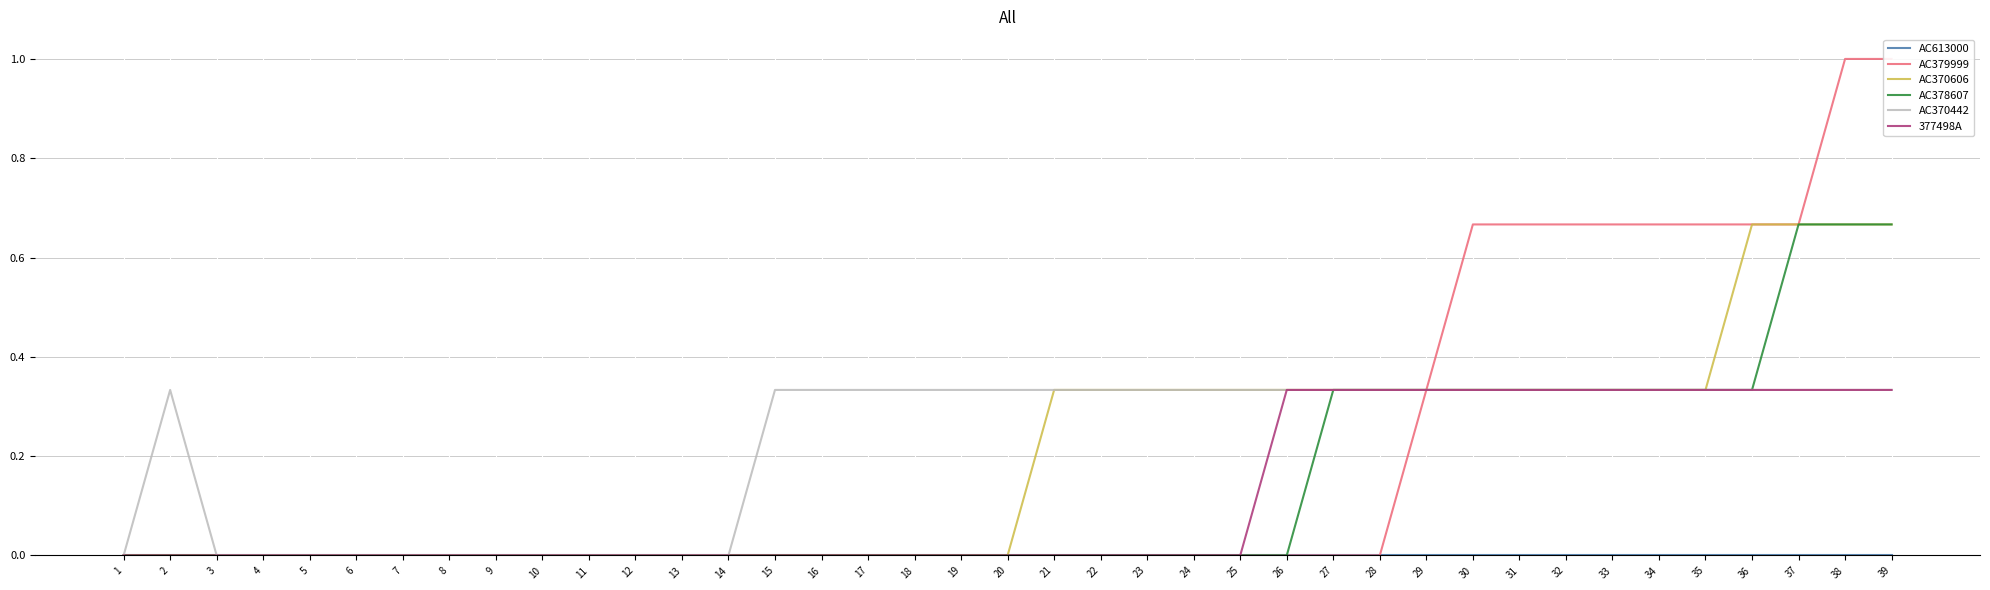

Reading left to right, extract all data points from this chart.

AC613000: 1=0.0	2=0.0	3=0.0	4=0.0	5=0.0	6=0.0	7=0.0	8=0.0	9=0.0	10=0.0	11=0.0	12=0.0	13=0.0	14=0.0	15=0.0	16=0.0	17=0.0	18=0.0	19=0.0	20=0.0	21=0.0	22=0.0	23=0.0	24=0.0	25=0.0	26=0.0	27=0.0	28=0.0	29=0.0	30=0.0	31=0.0	32=0.0	33=0.0	34=0.0	35=0.0	36=0.0	37=0.0	38=0.0	39=0.0
AC379999: 1=0.0	2=0.0	3=0.0	4=0.0	5=0.0	6=0.0	7=0.0	8=0.0	9=0.0	10=0.0	11=0.0	12=0.0	13=0.0	14=0.0	15=0.0	16=0.0	17=0.0	18=0.0	19=0.0	20=0.0	21=0.0	22=0.0	23=0.0	24=0.0	25=0.0	26=0.0	27=0.0	28=0.0	29=0.3	30=0.7	31=0.7	32=0.7	33=0.7	34=0.7	35=0.7	36=0.7	37=0.7	38=1.0	39=1.0
AC370606: 1=0.0	2=0.0	3=0.0	4=0.0	5=0.0	6=0.0	7=0.0	8=0.0	9=0.0	10=0.0	11=0.0	12=0.0	13=0.0	14=0.0	15=0.0	16=0.0	17=0.0	18=0.0	19=0.0	20=0.0	21=0.3	22=0.3	23=0.3	24=0.3	25=0.3	26=0.3	27=0.3	28=0.3	29=0.3	30=0.3	31=0.3	32=0.3	33=0.3	34=0.3	35=0.3	36=0.7	37=0.7	38=0.7	39=0.7
AC378607: 1=0.0	2=0.0	3=0.0	4=0.0	5=0.0	6=0.0	7=0.0	8=0.0	9=0.0	10=0.0	11=0.0	12=0.0	13=0.0	14=0.0	15=0.0	16=0.0	17=0.0	18=0.0	19=0.0	20=0.0	21=0.0	22=0.0	23=0.0	24=0.0	25=0.0	26=0.0	27=0.3	28=0.3	29=0.3	30=0.3	31=0.3	32=0.3	33=0.3	34=0.3	35=0.3	36=0.3	37=0.7	38=0.7	39=0.7
AC370442: 1=0.0	2=0.3	3=0.0	4=0.0	5=0.0	6=0.0	7=0.0	8=0.0	9=0.0	10=0.0	11=0.0	12=0.0	13=0.0	14=0.0	15=0.3	16=0.3	17=0.3	18=0.3	19=0.3	20=0.3	21=0.3	22=0.3	23=0.3	24=0.3	25=0.3	26=0.3	27=0.3	28=0.3	29=0.3	30=0.3	31=0.3	32=0.3	33=0.3	34=0.3	35=0.3	36=0.3	37=0.3	38=0.3	39=0.3
377498A: 1=0.0	2=0.0	3=0.0	4=0.0	5=0.0	6=0.0	7=0.0	8=0.0	9=0.0	10=0.0	11=0.0	12=0.0	13=0.0	14=0.0	15=0.0	16=0.0	17=0.0	18=0.0	19=0.0	20=0.0	21=0.0	22=0.0	23=0.0	24=0.0	25=0.0	26=0.3	27=0.3	28=0.3	29=0.3	30=0.3	31=0.3	32=0.3	33=0.3	34=0.3	35=0.3	36=0.3	37=0.3	38=0.3	39=0.3